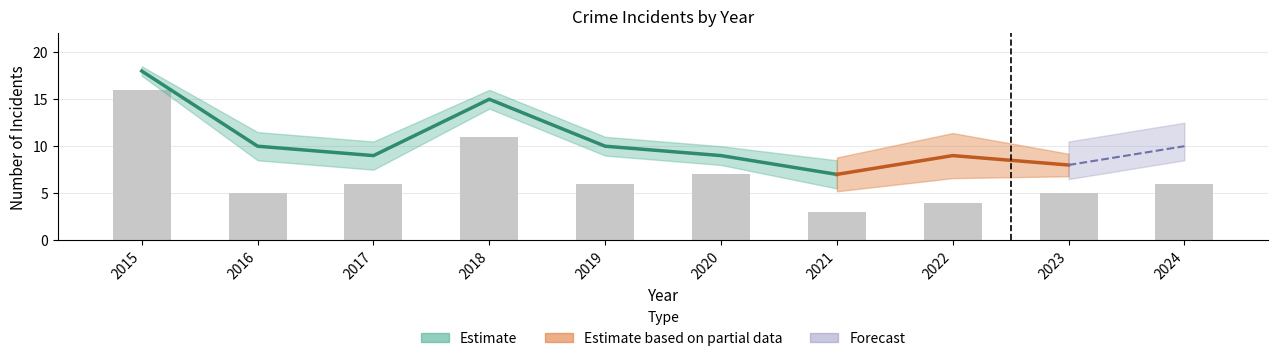

Is it true that Robbery equals 11 at 2018?

True